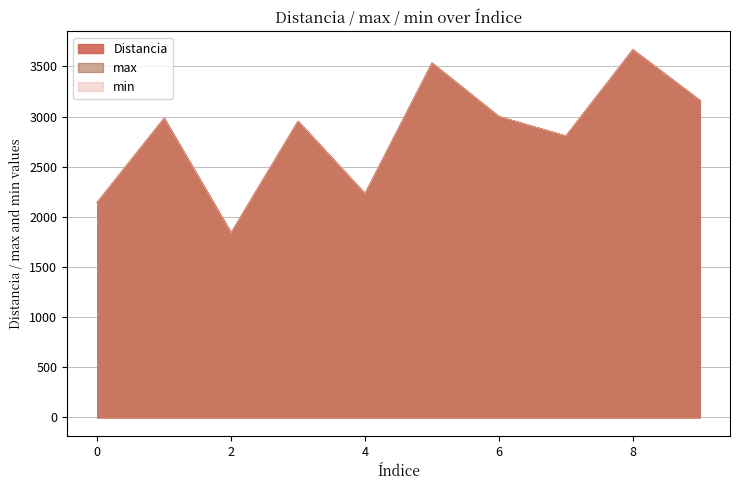

What is the value of the max point at the 2nd from the left?

2983